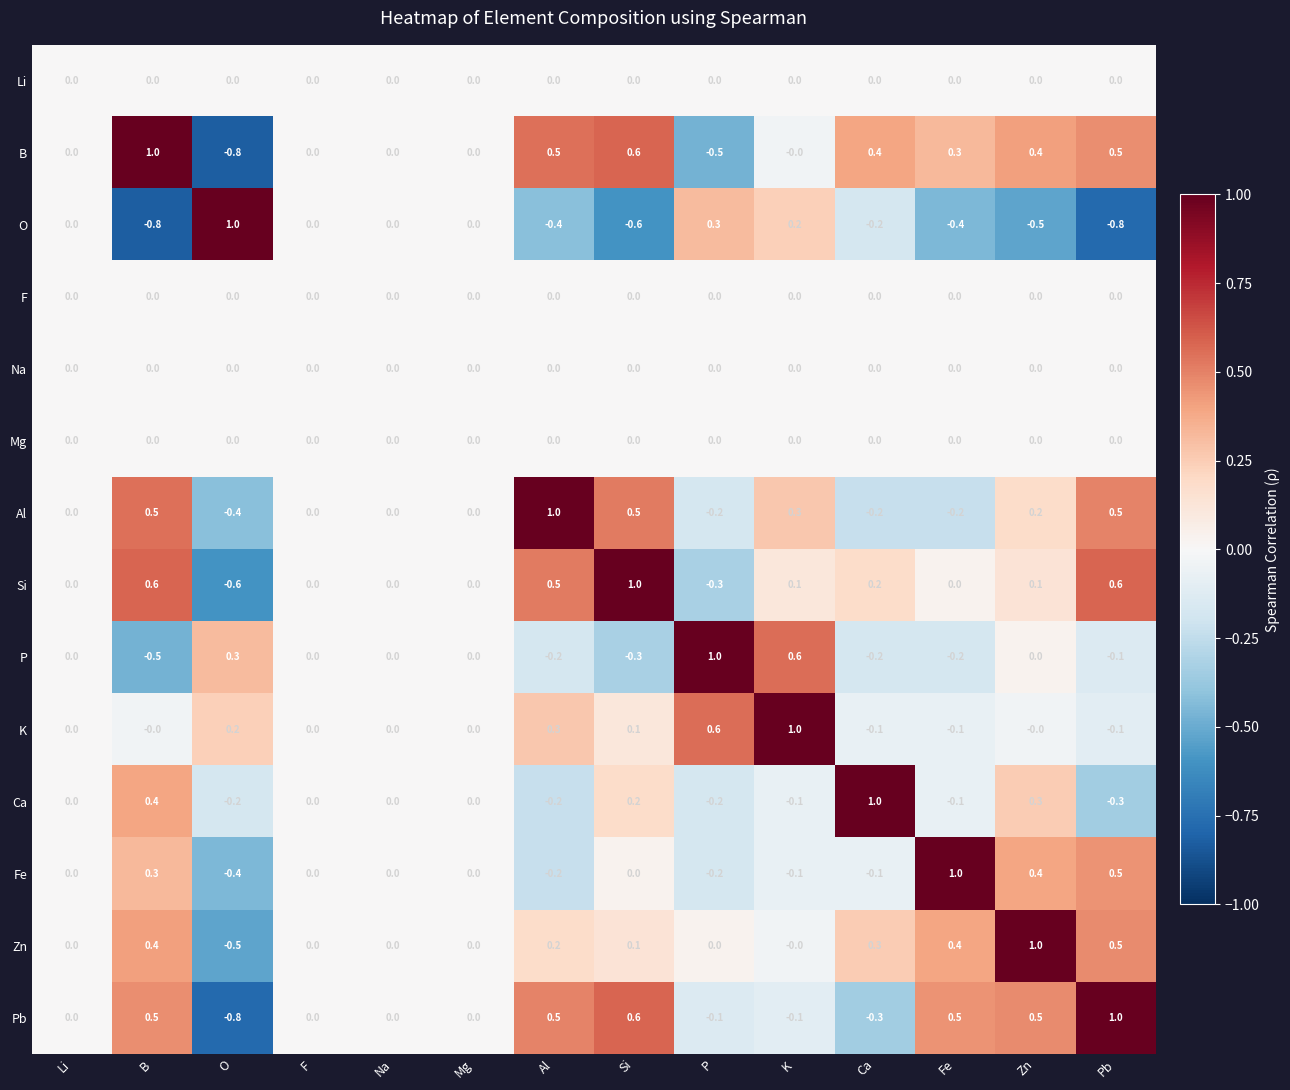

Which series changed the most between Li and K?

K